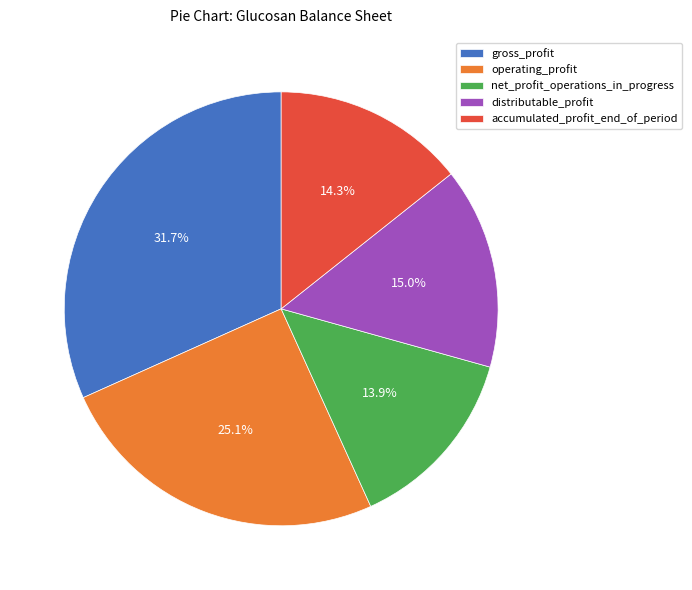

Does any single category account for the majority?

No